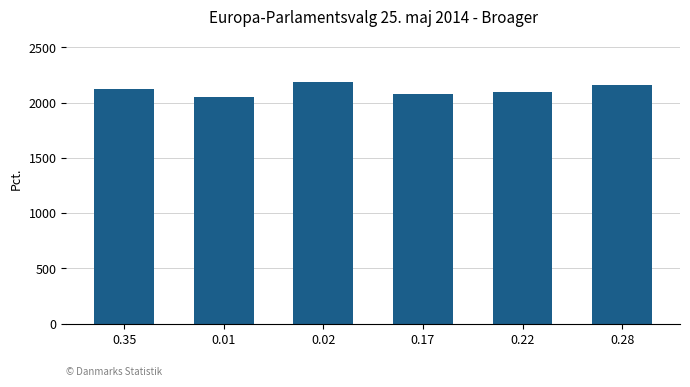

What is the value of the 6th bar from the left?

2163.5